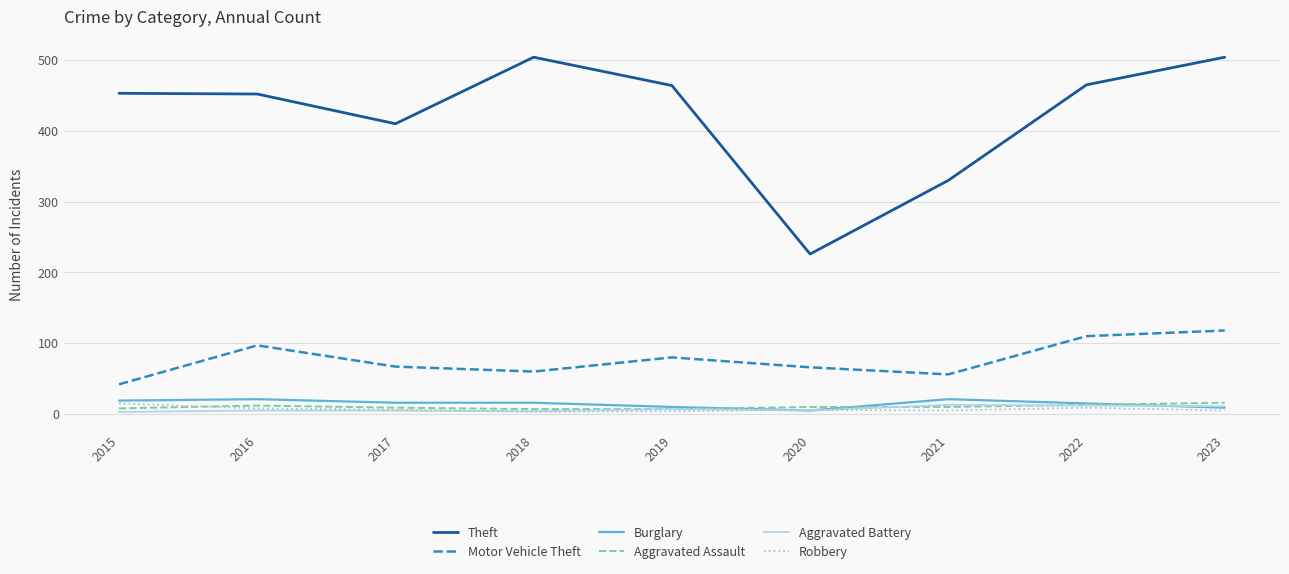

True or false: Motor Vehicle Theft and Robbery cross at least once.

False